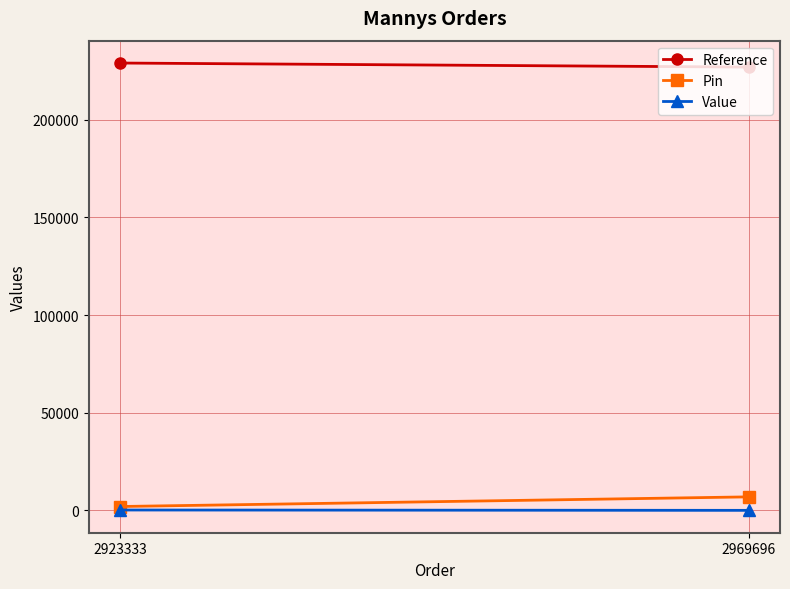

Which series has the largest total across all categories?

Reference